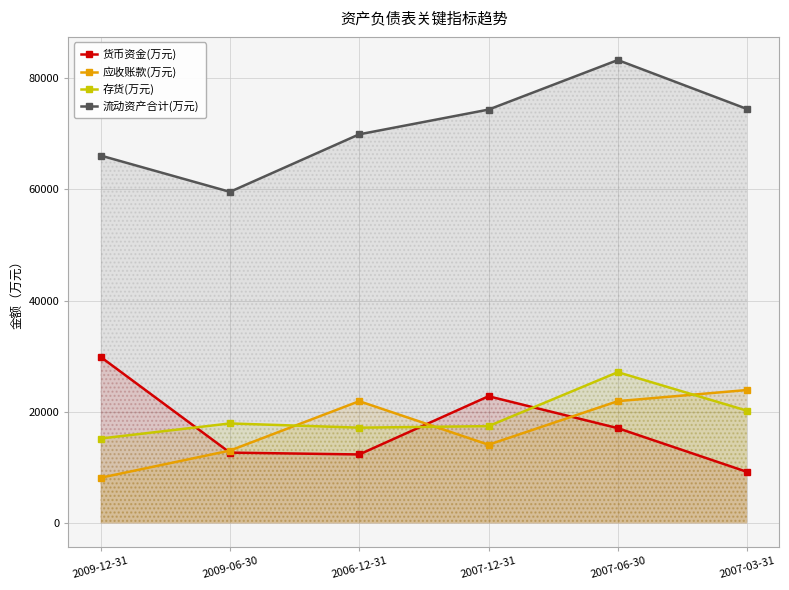

Which series changed the most between 2009-12-31 and 2007-03-31?

货币资金(万元)